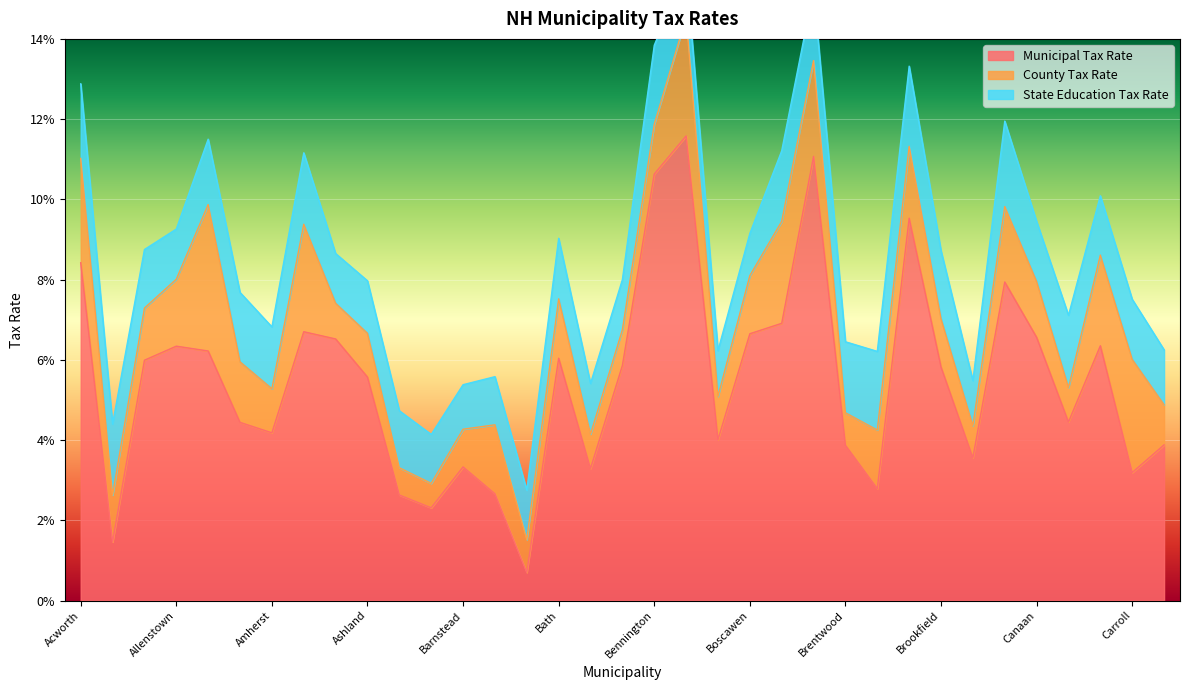

At how many categories does at least one series exceed 3?

29